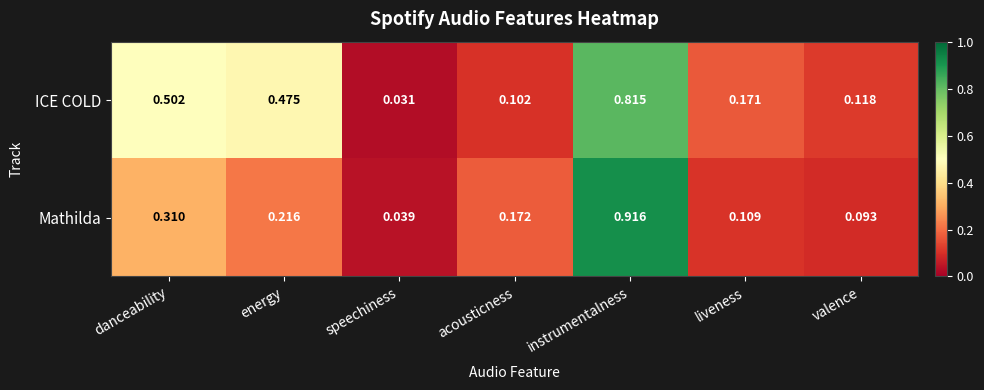

At which label does ICE COLD reach its minimum?

speechiness